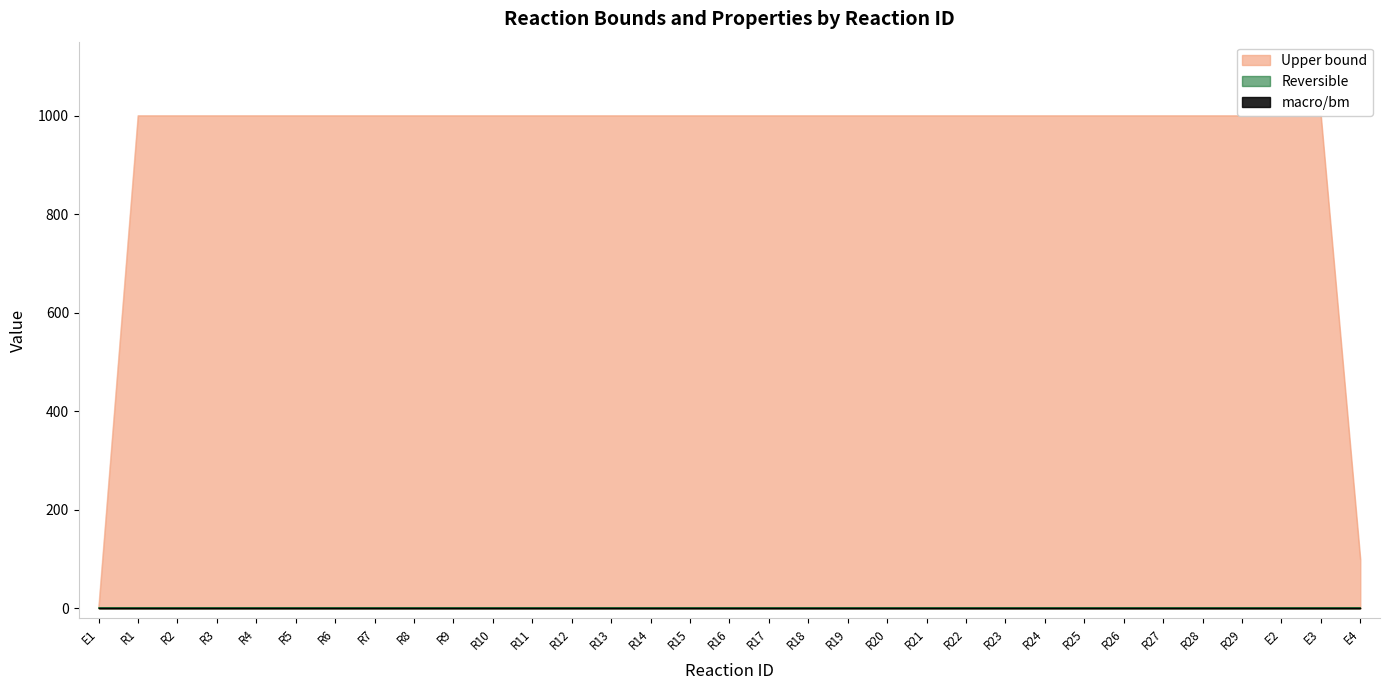

Rank the series by their maximum value, from lowest to highest.

macro/bm, Reversible, Upper bound